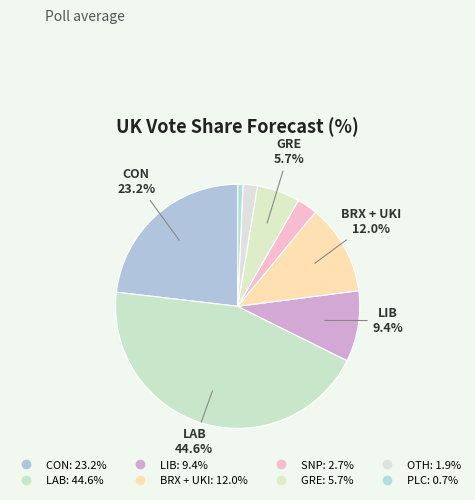

Rank the categories by value from highest to lowest.

LAB, CON, BRX + UKI, LIB, GRE, SNP, OTH, PLC